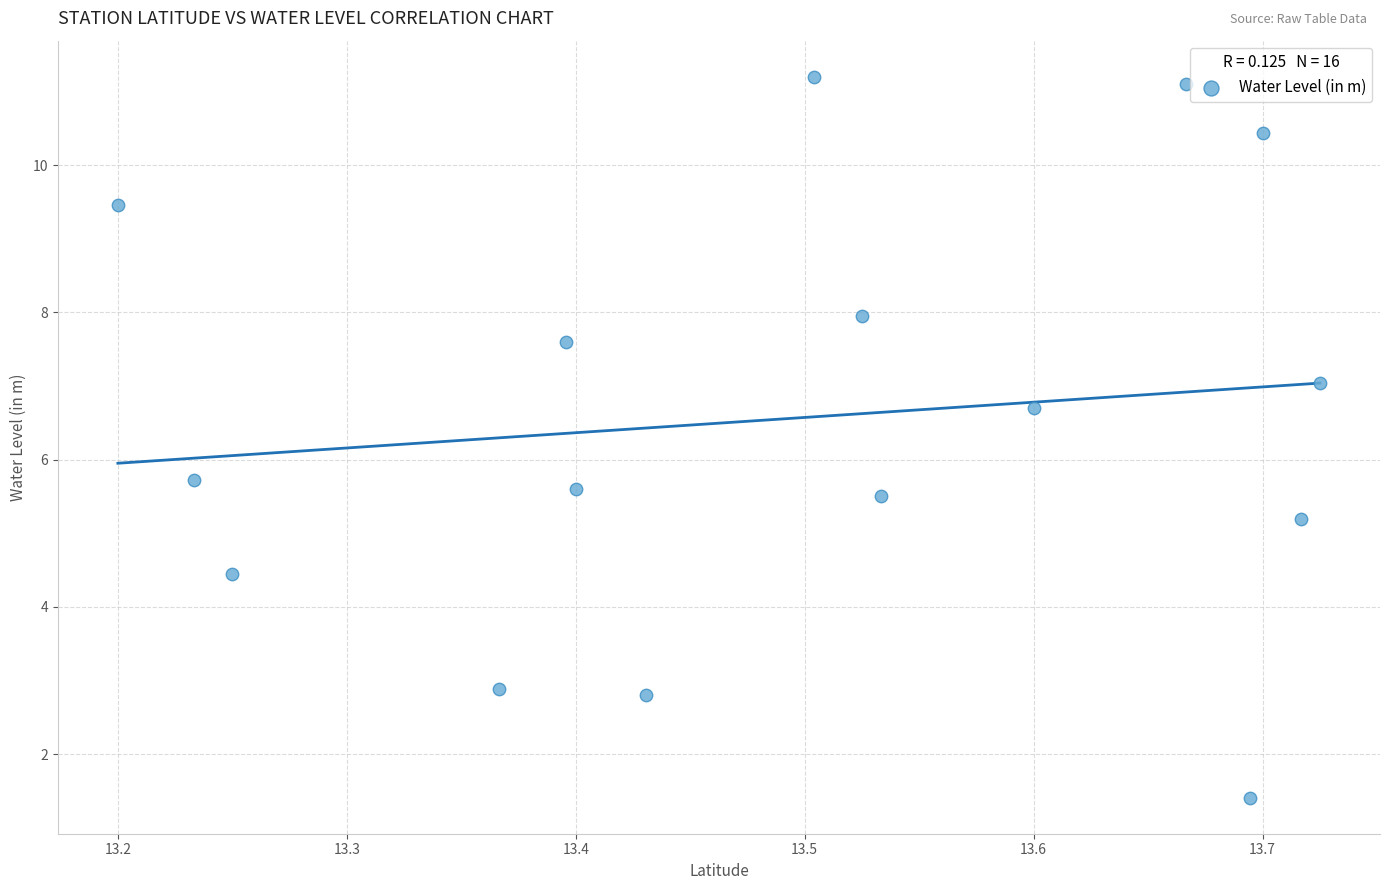

What is the range of X values (max minus min)?

0.5